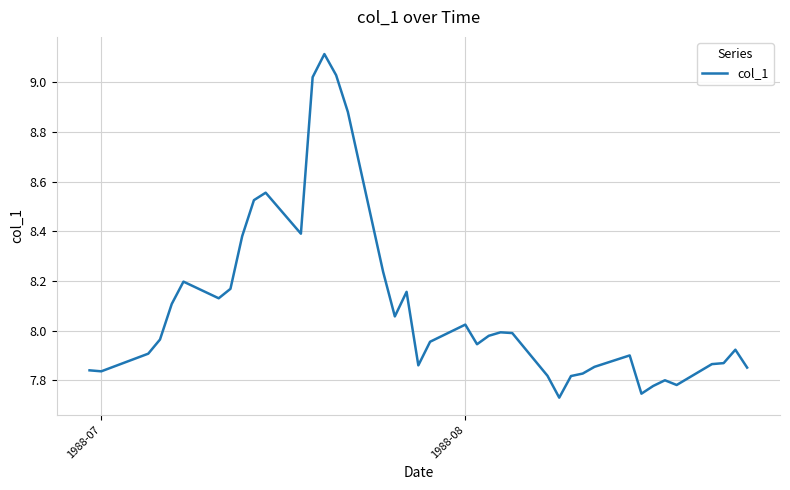

What is the maximum value shown in the chart?

9.1